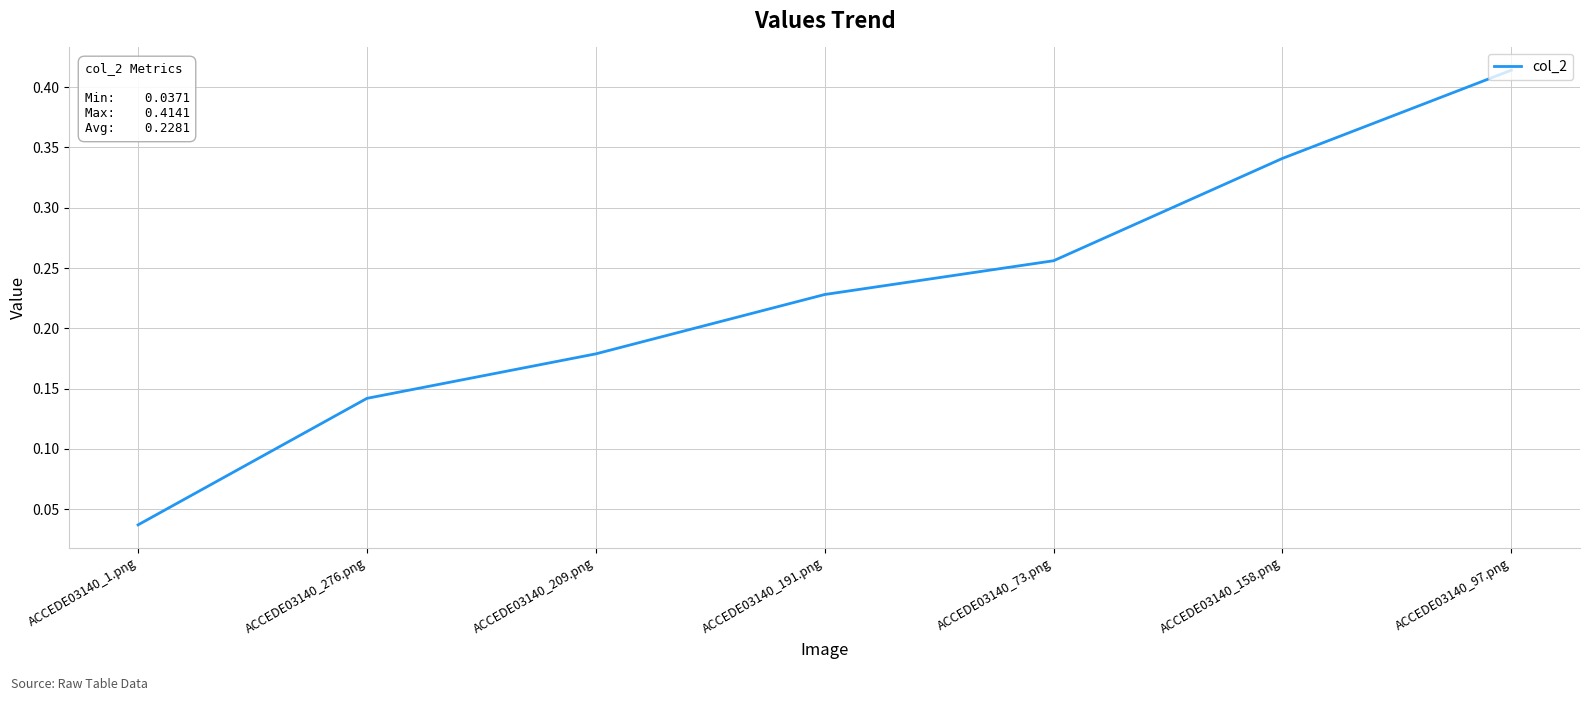

What position from the left is ACCEDE03140_97.png?

7